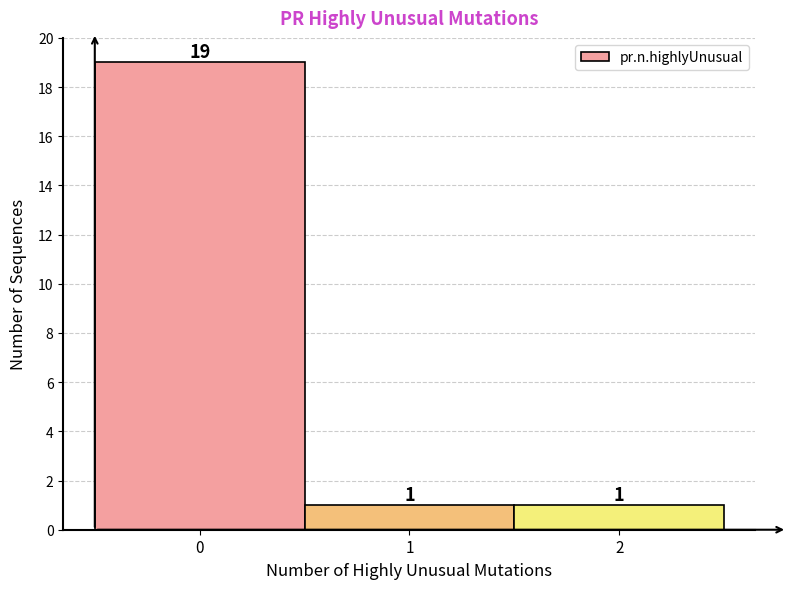

Over which range of the x-axis is the bar tallest?

-0.5 to 0.5